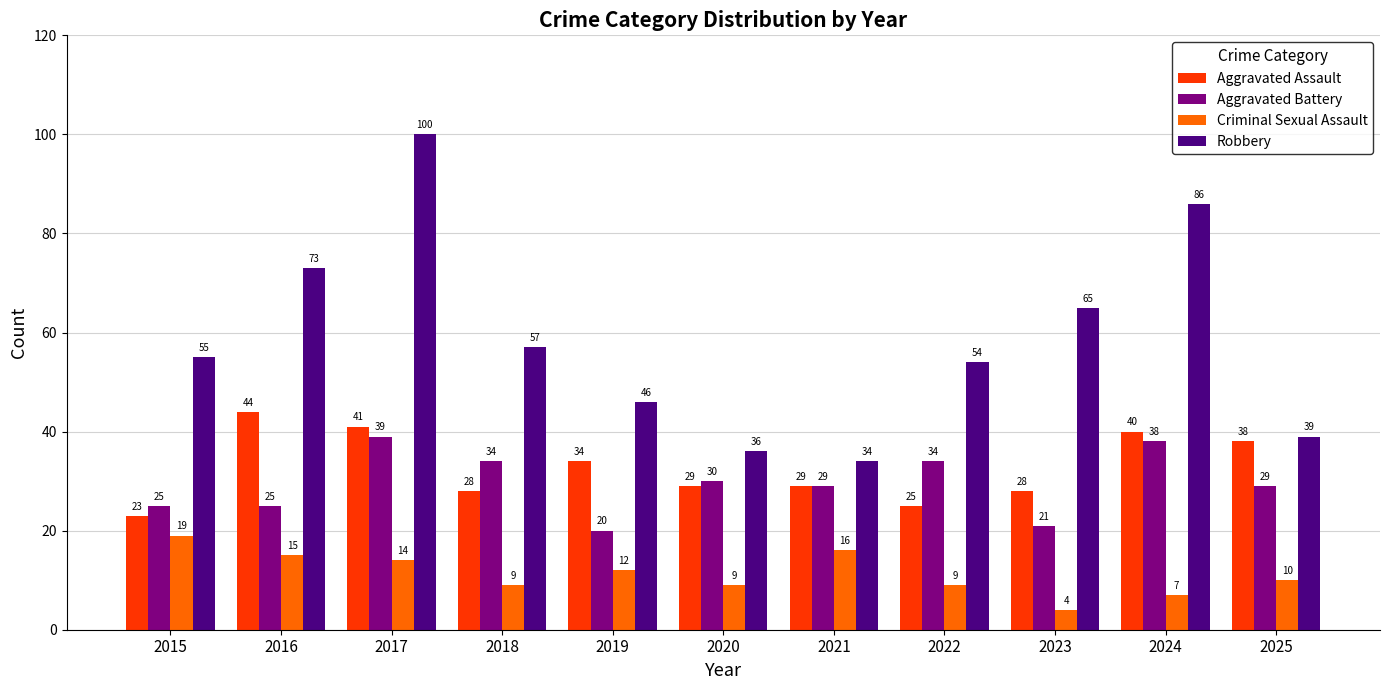

Reading right to left, what are all the values shown in this chart?

Aggravated Assault: 2025=38	2024=40	2023=28	2022=25	2021=29	2020=29	2019=34	2018=28	2017=41	2016=44	2015=23
Aggravated Battery: 2025=29	2024=38	2023=21	2022=34	2021=29	2020=30	2019=20	2018=34	2017=39	2016=25	2015=25
Criminal Sexual Assault: 2025=10	2024=7	2023=4	2022=9	2021=16	2020=9	2019=12	2018=9	2017=14	2016=15	2015=19
Robbery: 2025=39	2024=86	2023=65	2022=54	2021=34	2020=36	2019=46	2018=57	2017=100	2016=73	2015=55